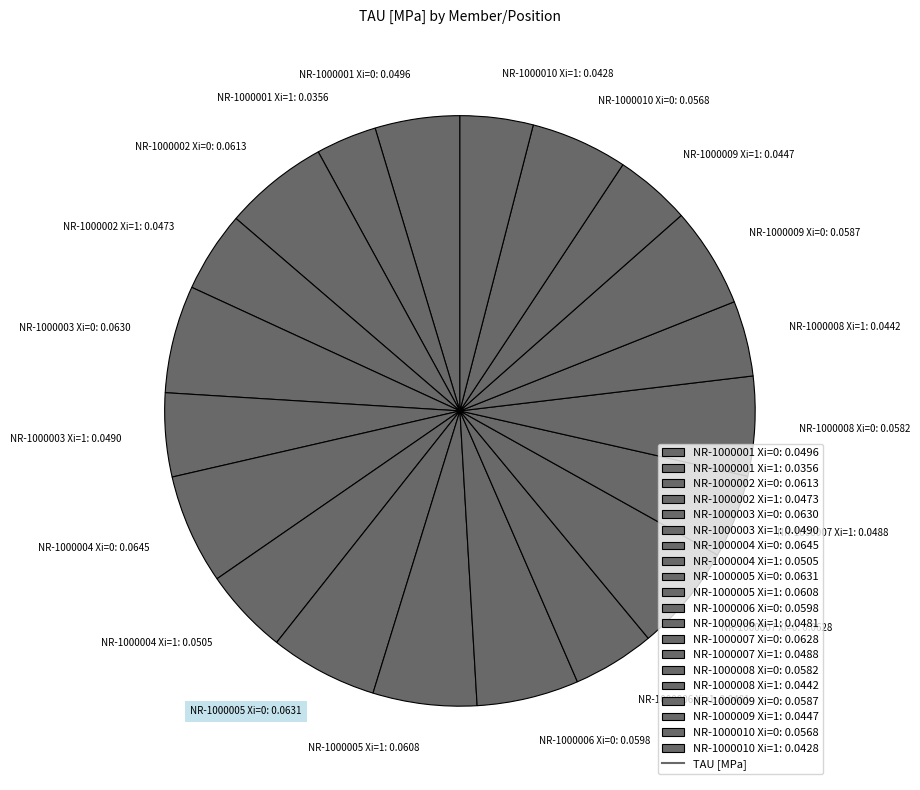

Is the sum of NR-1000002 Xi=0: 0.0613 and NR-1000008 Xi=0: 0.0582 greater than half?

No